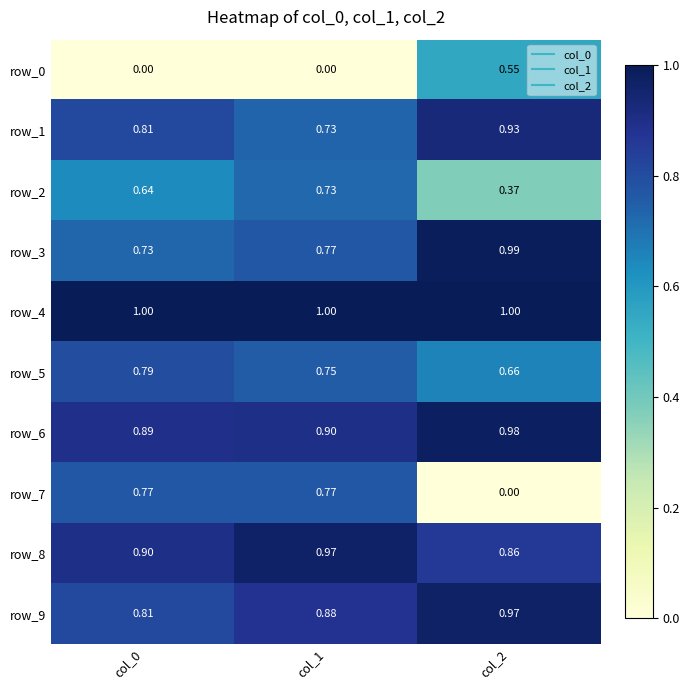

At how many categories does at least one series exceed 0?

3